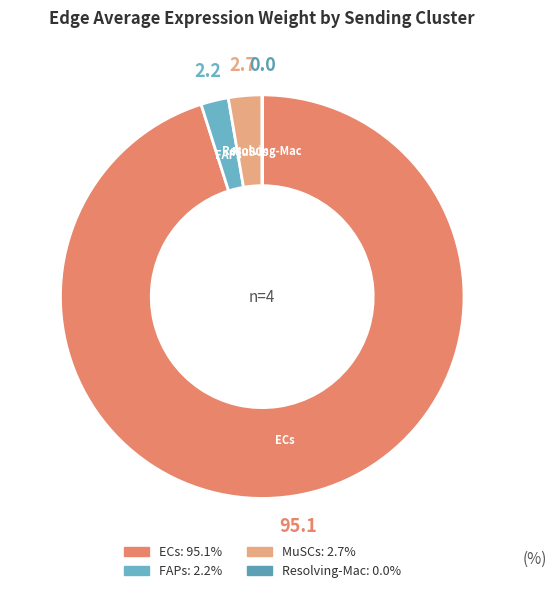

Do ECs and FAPs together represent more than half of the pie?

Yes